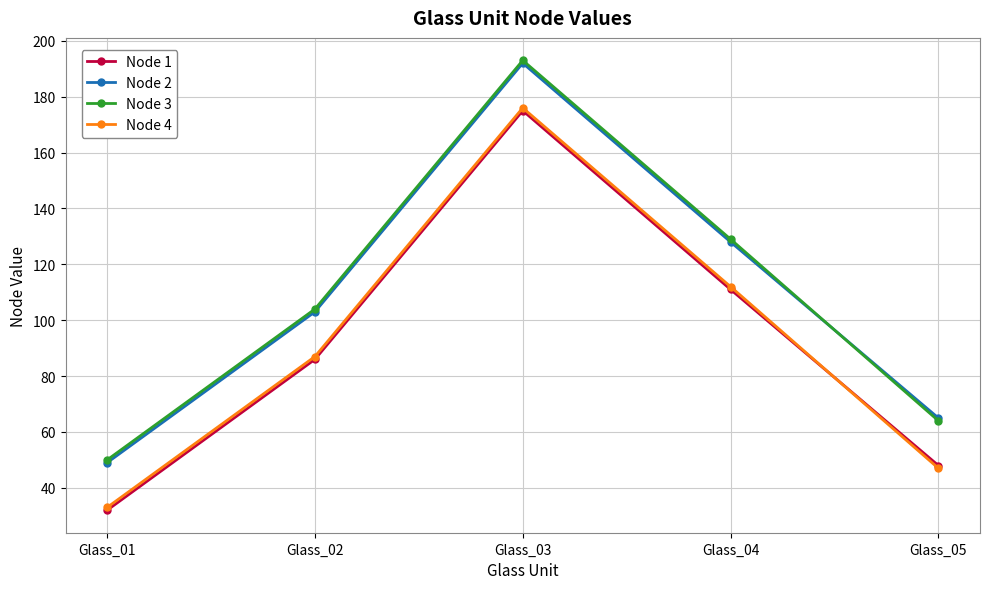

Reading left to right, list all the values displayed in this chart.

Node 1: 32	86	175	111	48
Node 2: 49	103	192	128	65
Node 3: 50	104	193	129	64
Node 4: 33	87	176	112	47